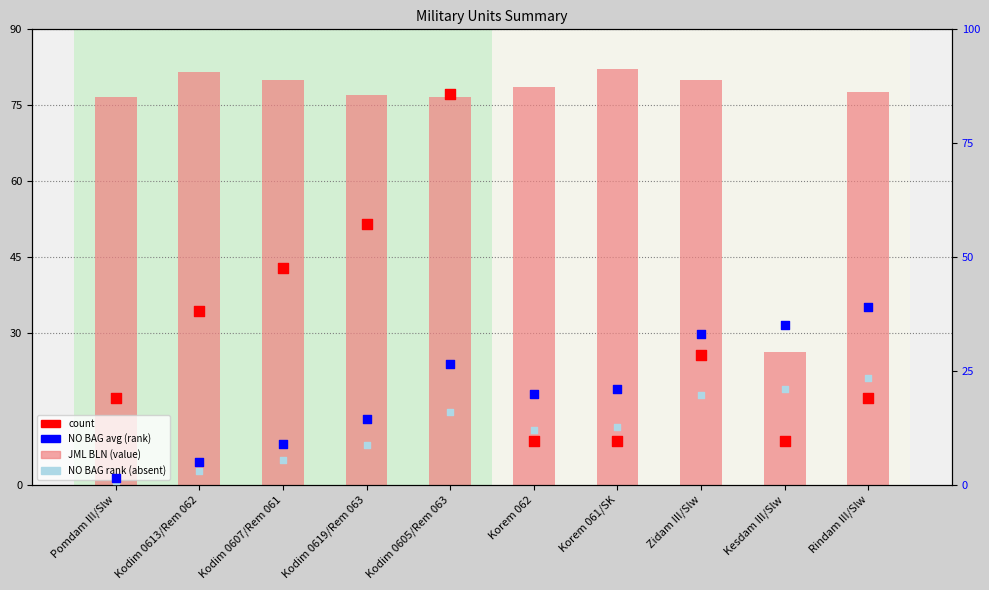

At how many categories does at least one series exceed 18?

10